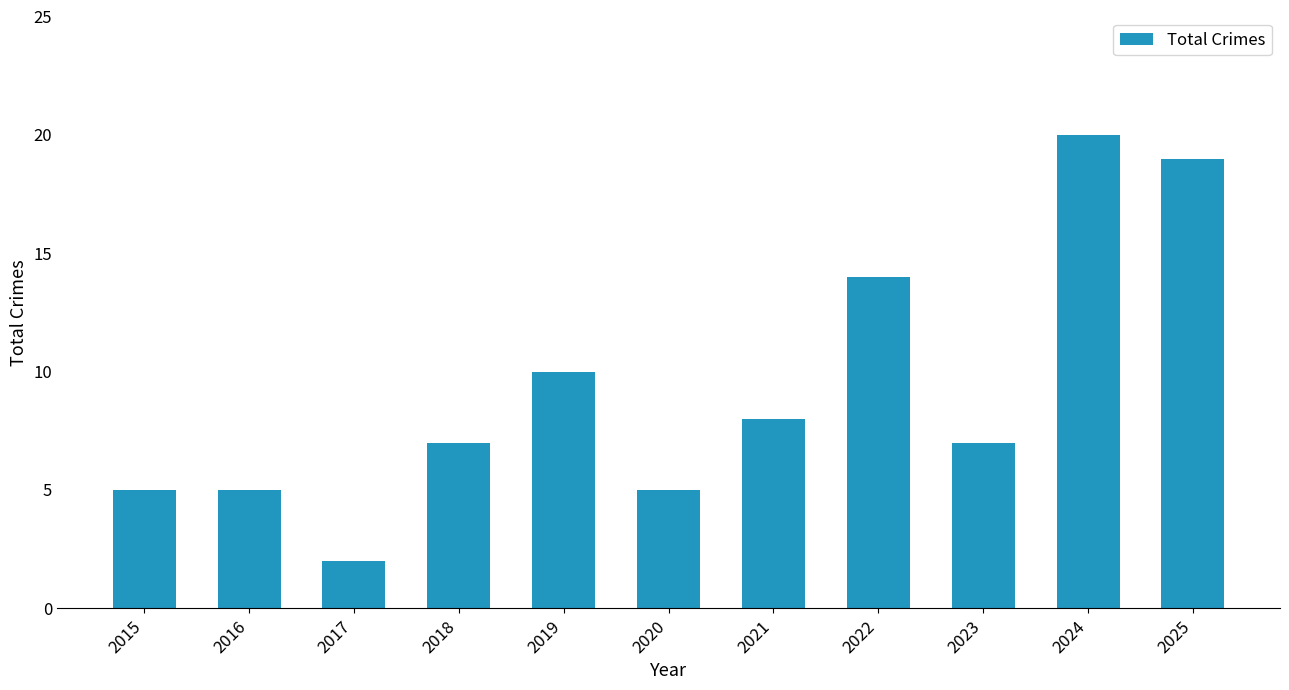

Reading left to right, list all the values displayed in this chart.

2015=5	2016=5	2017=2	2018=7	2019=10	2020=5	2021=8	2022=14	2023=7	2024=20	2025=19